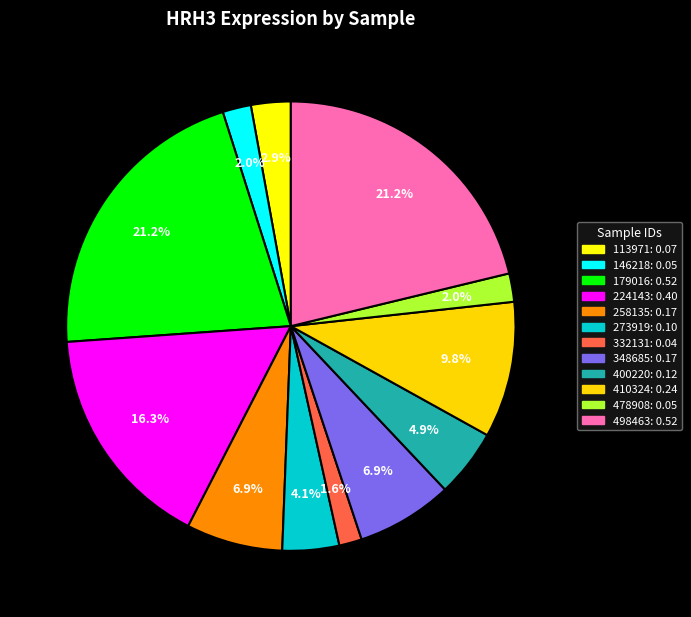

True or false: 400220 accounts for 5% of the total.

True